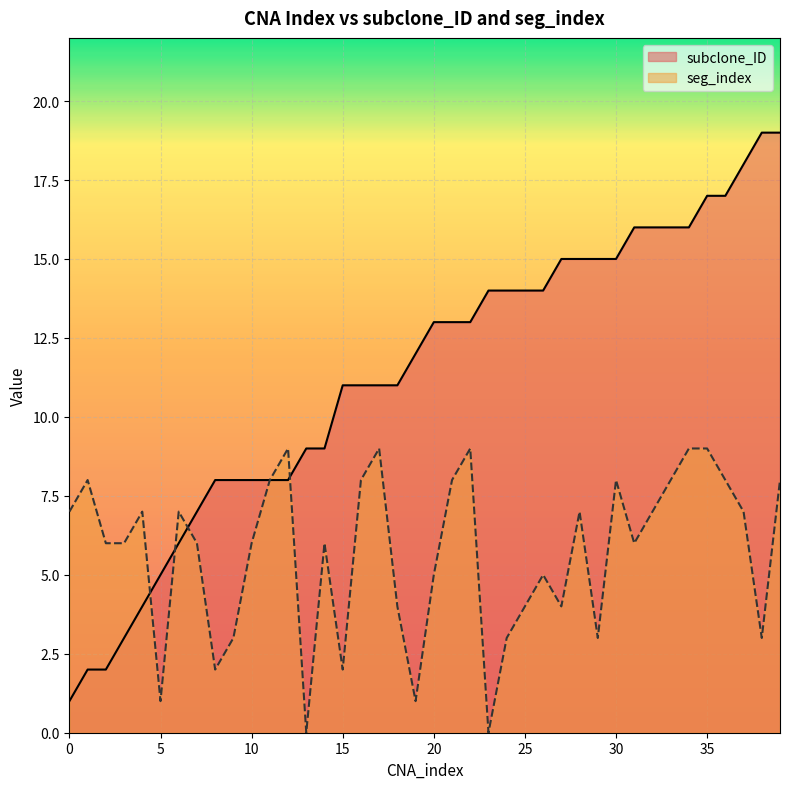

What is the maximum value for seg_index?

9